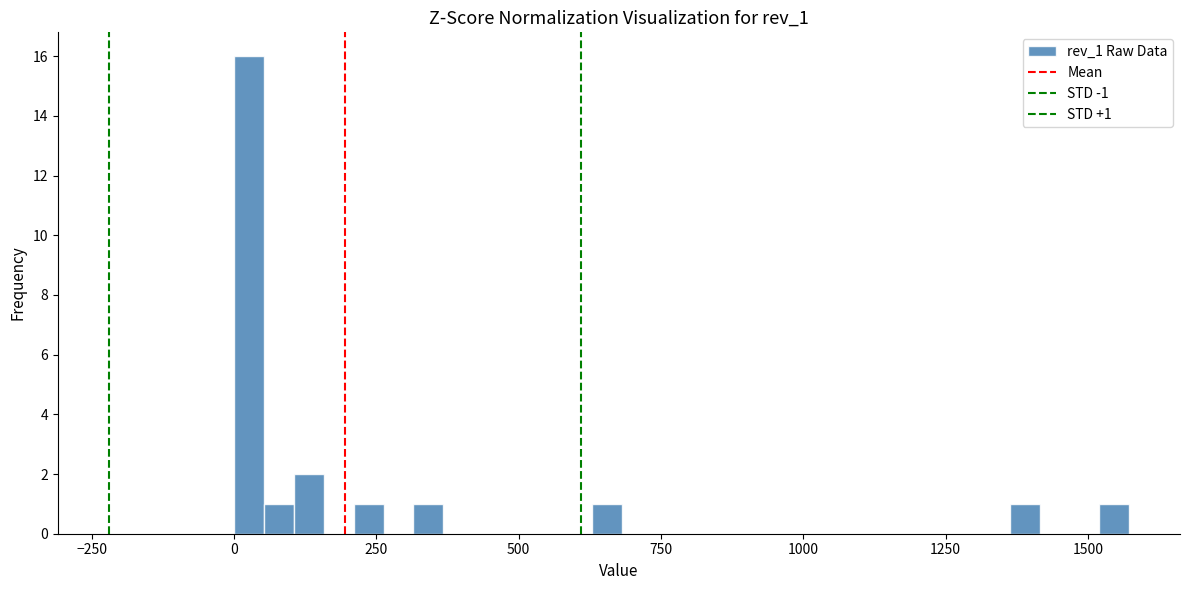

Read against the x-axis, roughly where is the centre of the tallest bar?

50